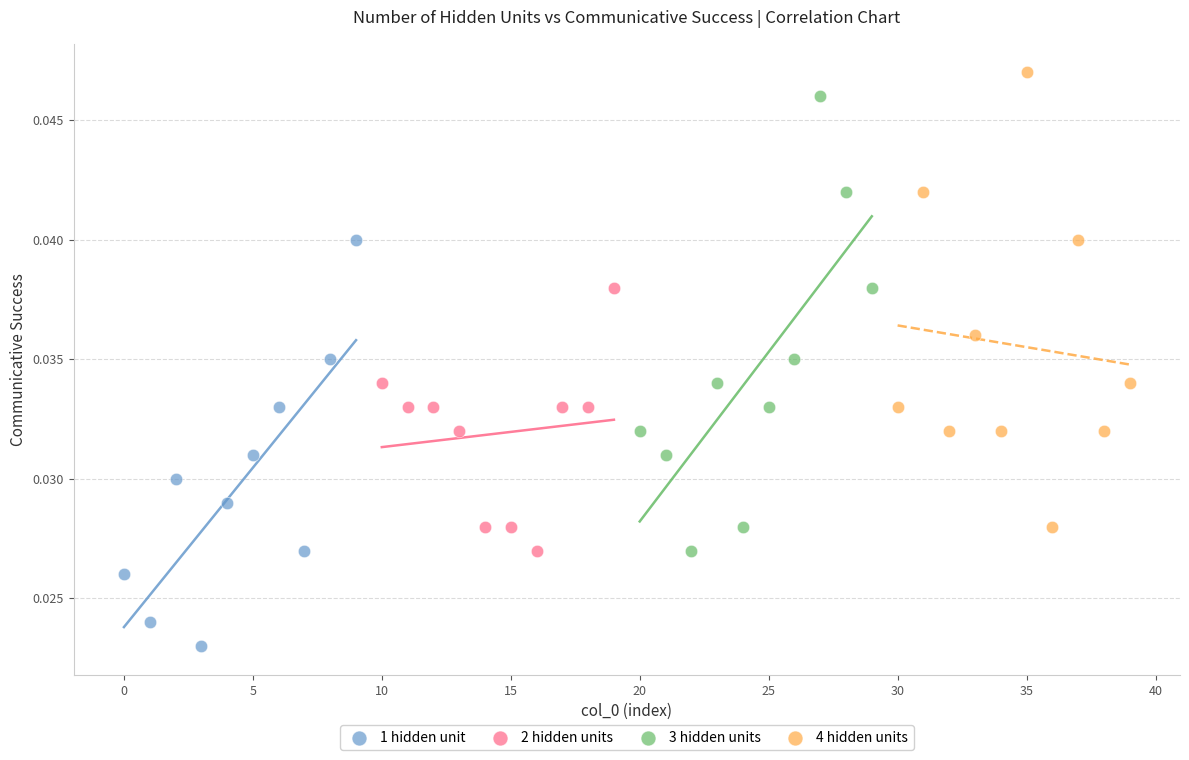

Which series contains the lowest Y value?

1 hidden unit